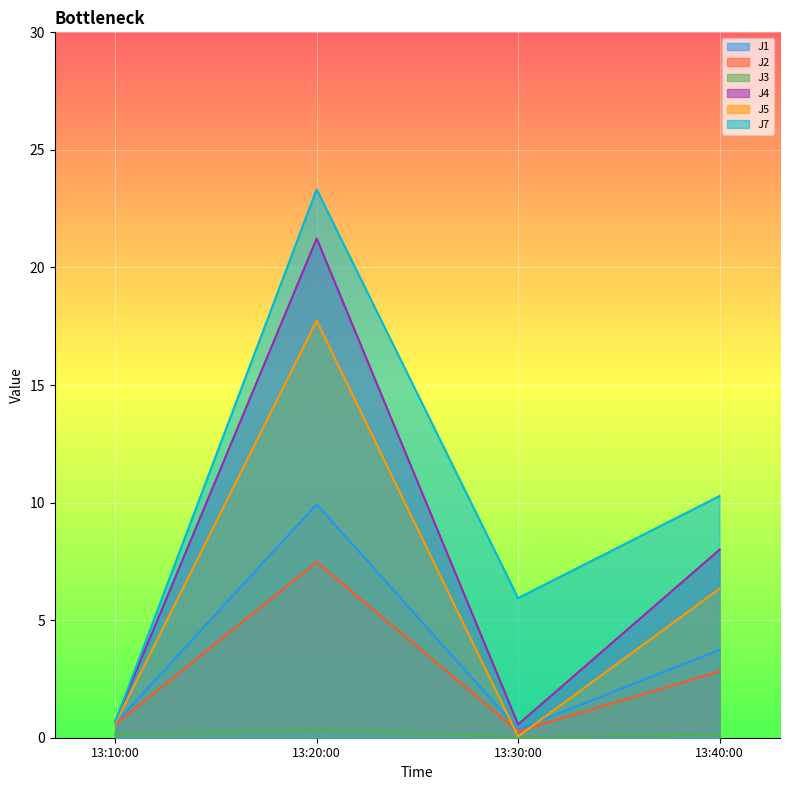

At which category does J1 reach its first local peak?

13:20:00